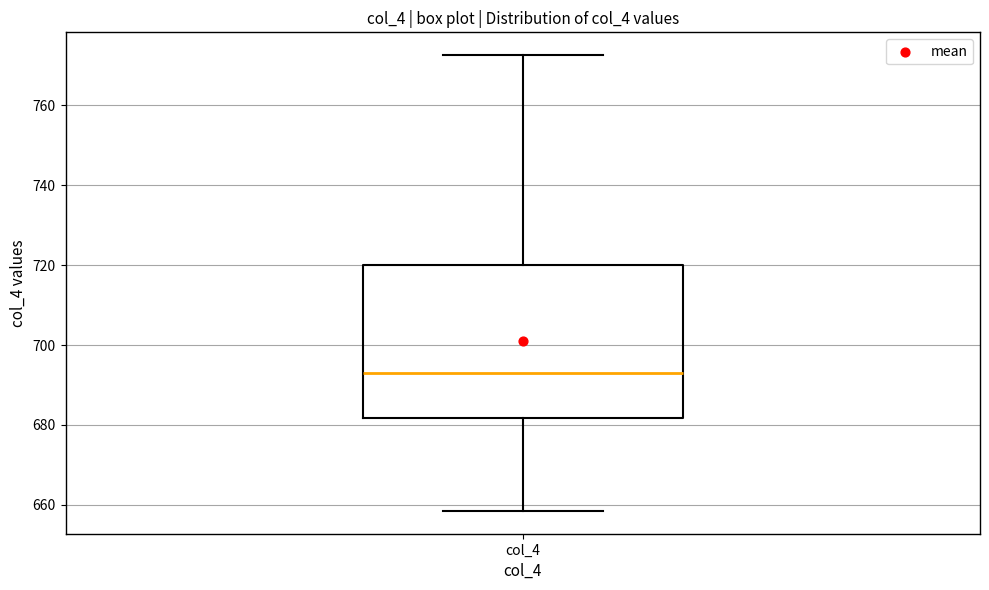

Transcribe this box plot: give where the median line is, the range the box spans, and where the two whiskers end, as read against the y-axis. The values are not printed on the chart, so give them approximately, as read against the axis.

median 692, box 682 to 720, whiskers 658 to 772